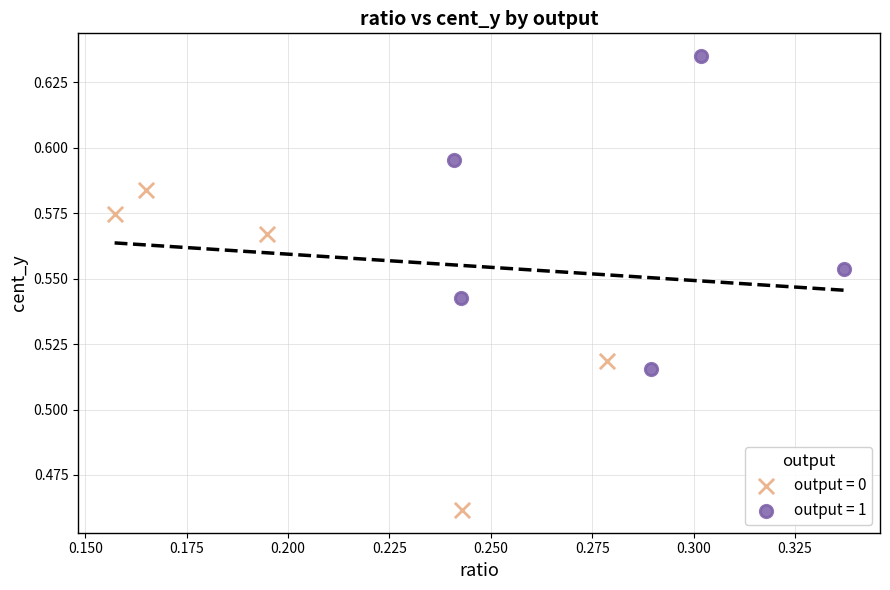

Which series reaches the minimum Y coordinate?

output = 0